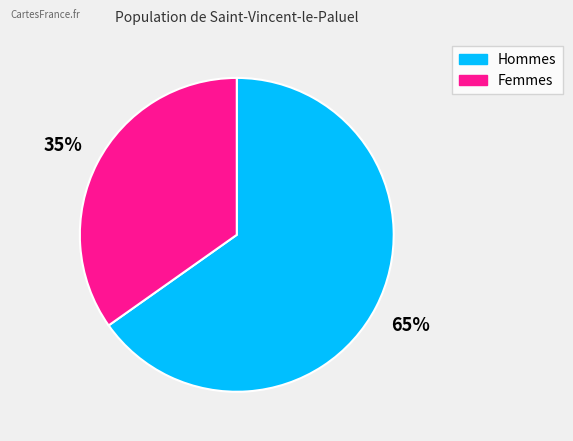

To the nearest percent, what is the difference between the largest and smallest slice percentages?

30%